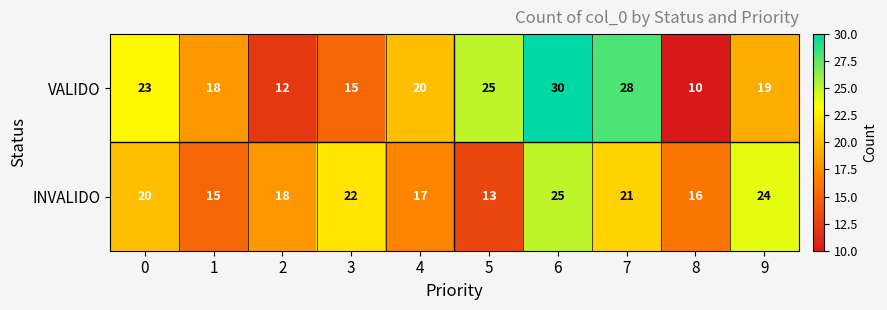

Reading left to right, transcribe all the data shown in this chart.

VALIDO: 23	18	12	15	20	25	30	28	10	19
INVALIDO: 20	15	18	22	17	13	25	21	16	24